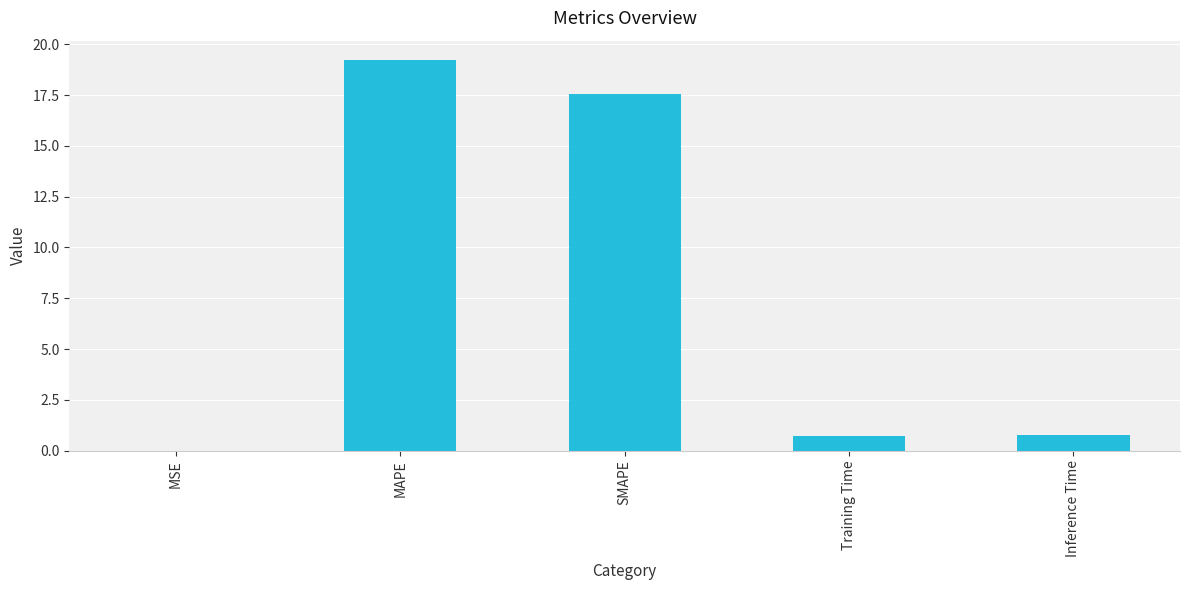

What is the sum of all values?

38.2